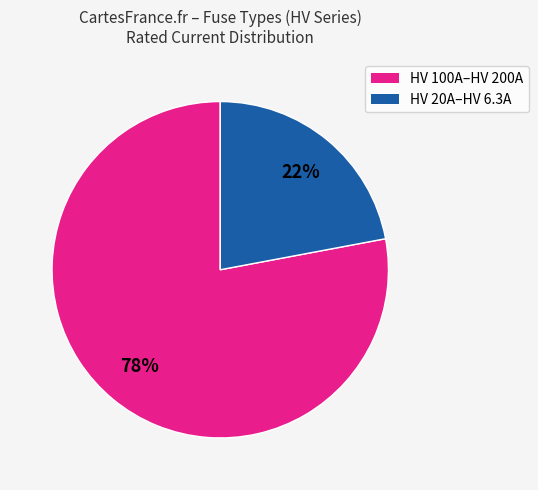

How many slices are in this pie chart?

2